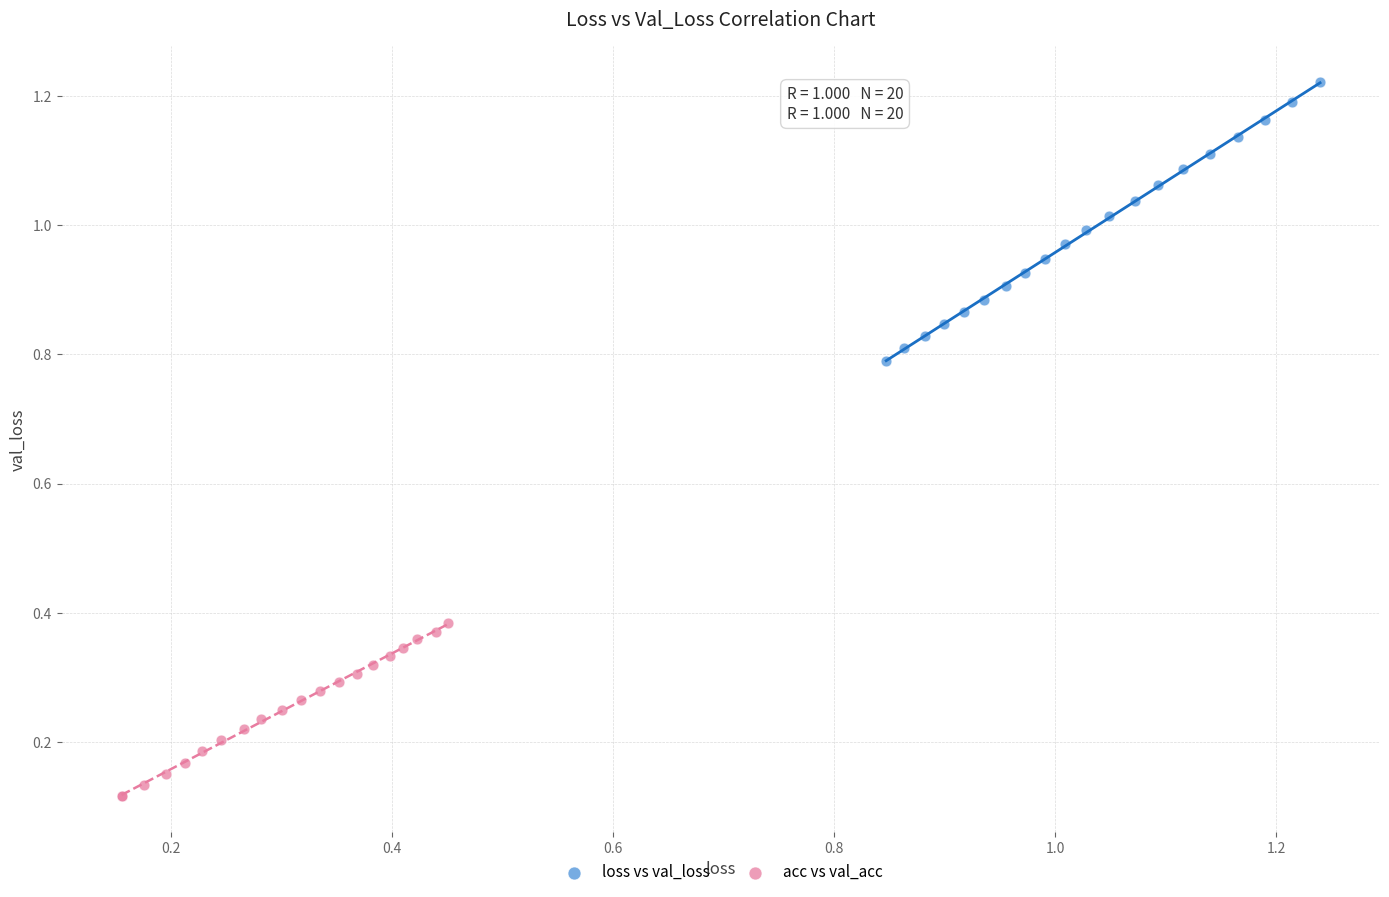

What are all the series names shown in the legend?

loss vs val_loss, acc vs val_acc